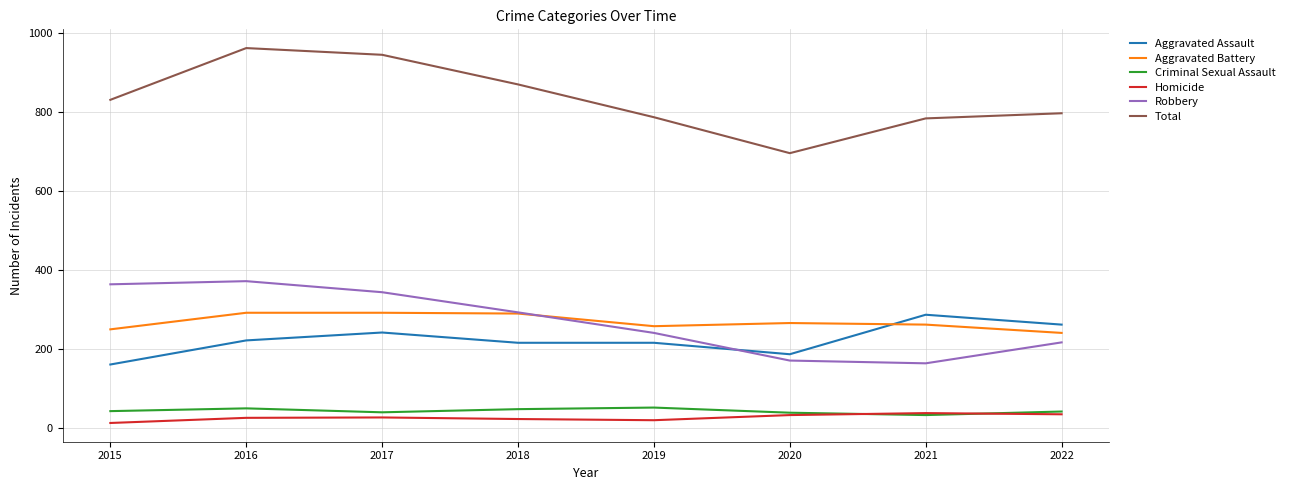

What is the sum of the Criminal Sexual Assault values at 2020 and 2018?

87